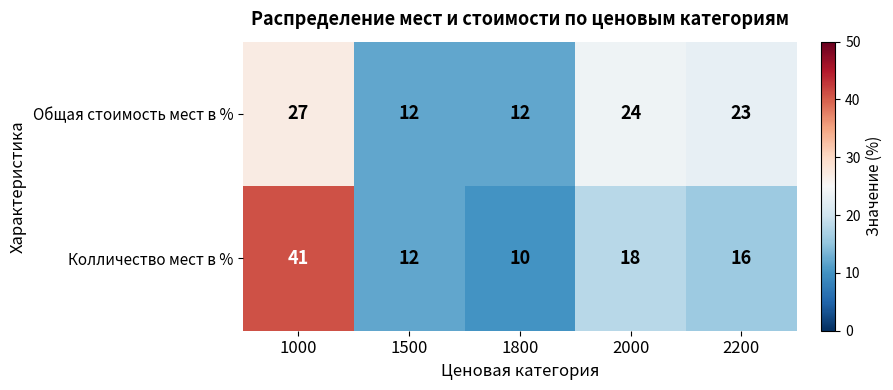

Rank the series by their average value, from lowest to highest.

Колличество мест в %, Общая стоимость мест в %